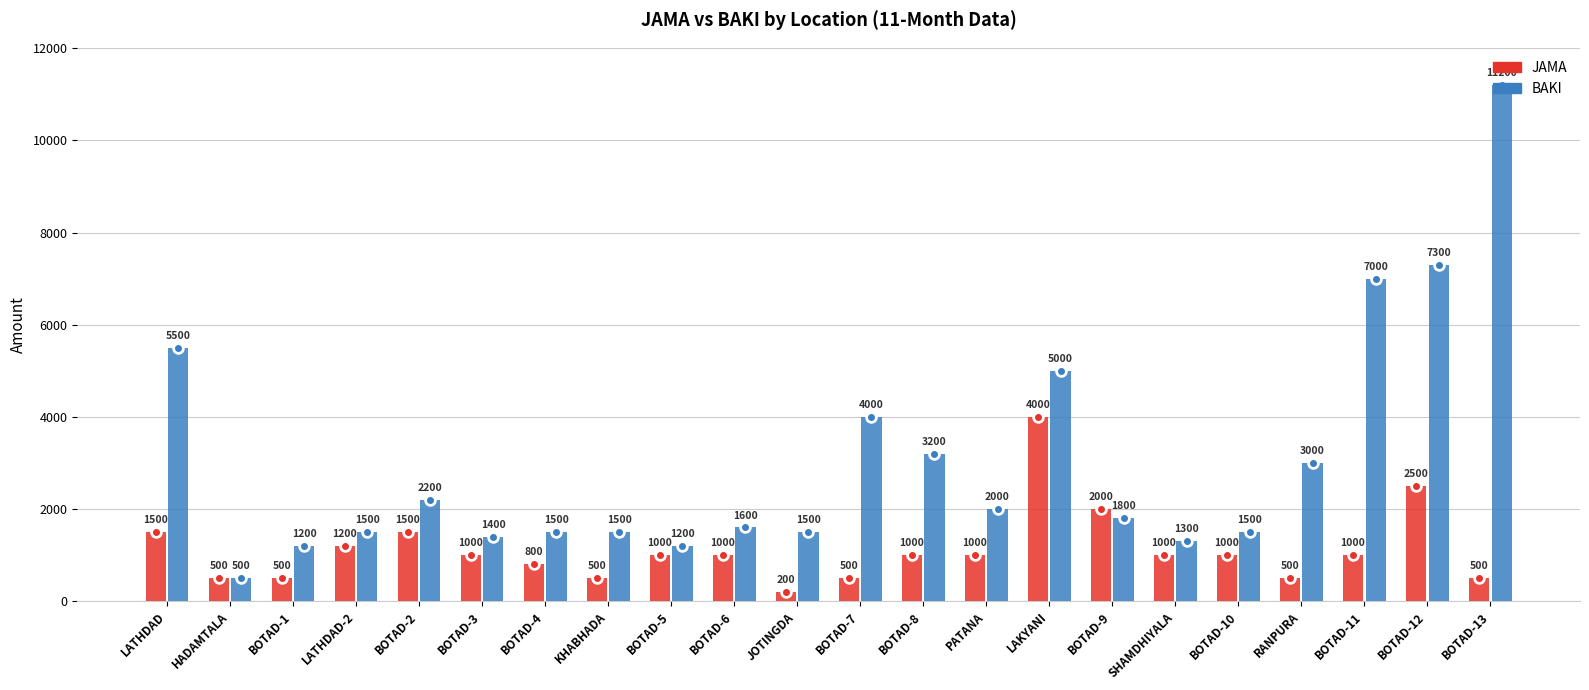

Reading left to right, list all the values displayed in this chart.

JAMA: LATHDAD=1500	HADAMTALA=500	BOTAD-1=500	LATHDAD-2=1200	BOTAD-2=1500	BOTAD-3=1000	BOTAD-4=800	KHABHADA=500	BOTAD-5=1000	BOTAD-6=1000	JOTINGDA=200	BOTAD-7=500	BOTAD-8=1000	PATANA=1000	LAKYANI=4000	BOTAD-9=2000	SHAMDHIYALA=1000	BOTAD-10=1000	RANPURA=500	BOTAD-11=1000	BOTAD-12=2500	BOTAD-13=500
BAKI: LATHDAD=5500	HADAMTALA=500	BOTAD-1=1200	LATHDAD-2=1500	BOTAD-2=2200	BOTAD-3=1400	BOTAD-4=1500	KHABHADA=1500	BOTAD-5=1200	BOTAD-6=1600	JOTINGDA=1500	BOTAD-7=4000	BOTAD-8=3200	PATANA=2000	LAKYANI=5000	BOTAD-9=1800	SHAMDHIYALA=1300	BOTAD-10=1500	RANPURA=3000	BOTAD-11=7000	BOTAD-12=7300	BOTAD-13=11200